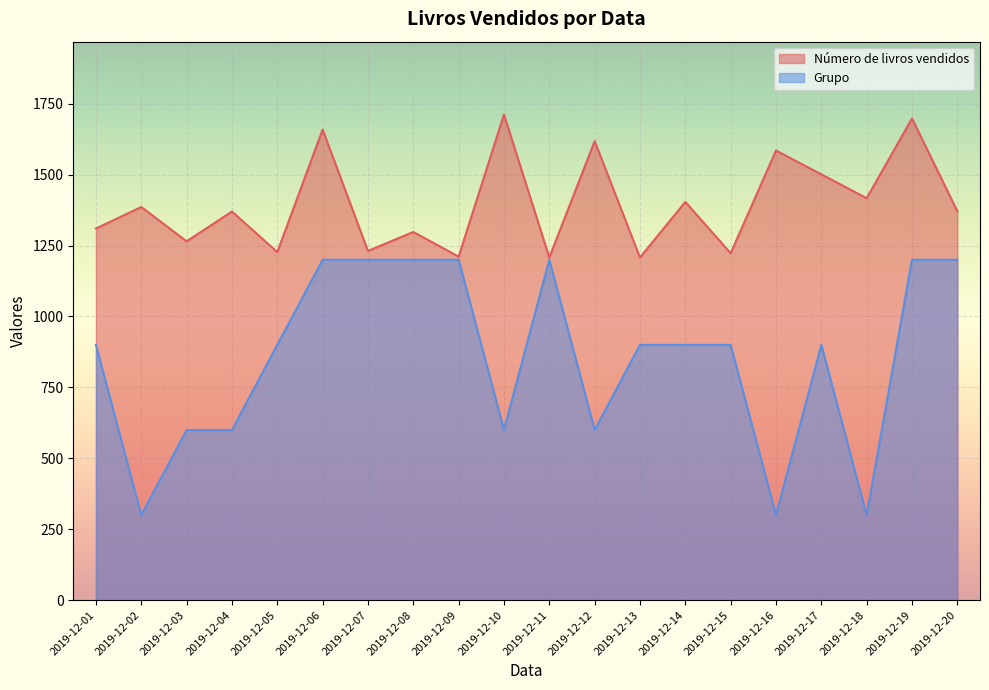

What is the maximum value for Número de livros vendidos?

1712